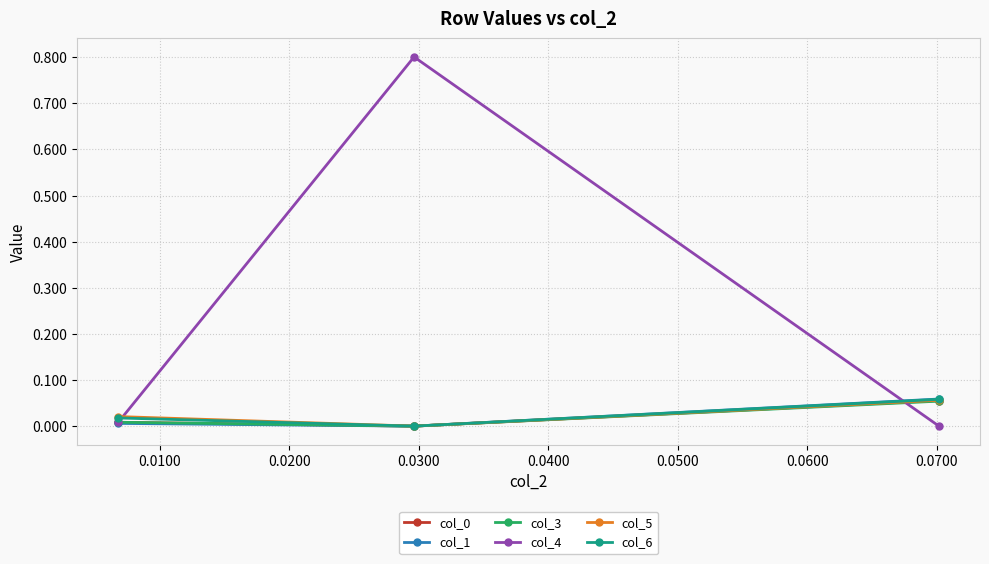

Which series has the largest total across all categories?

col_4